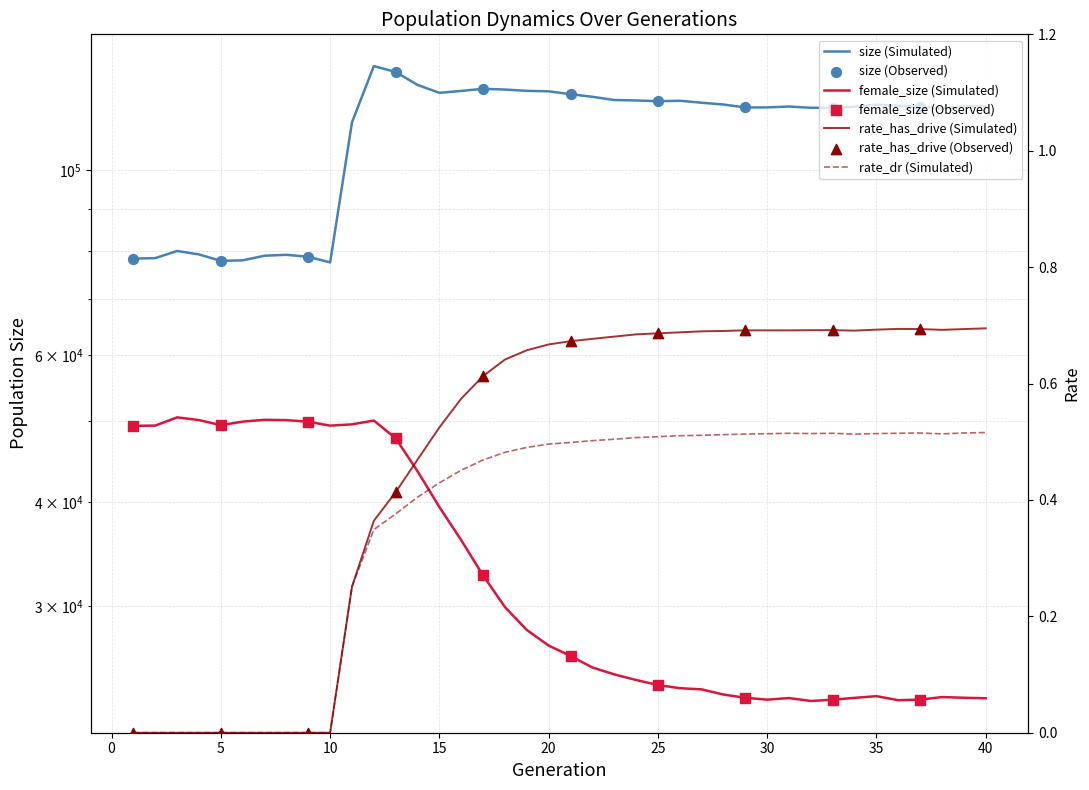

Which series has the largest total across all categories?

size